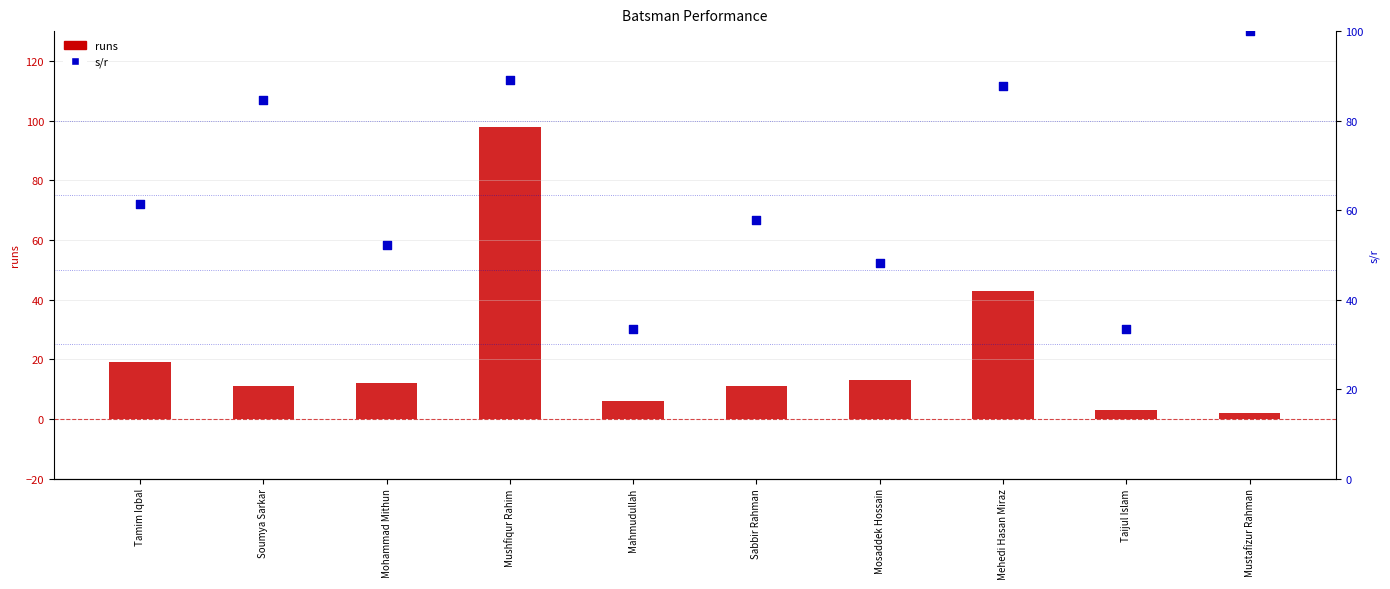

Which series contains the lowest Y value?

runs